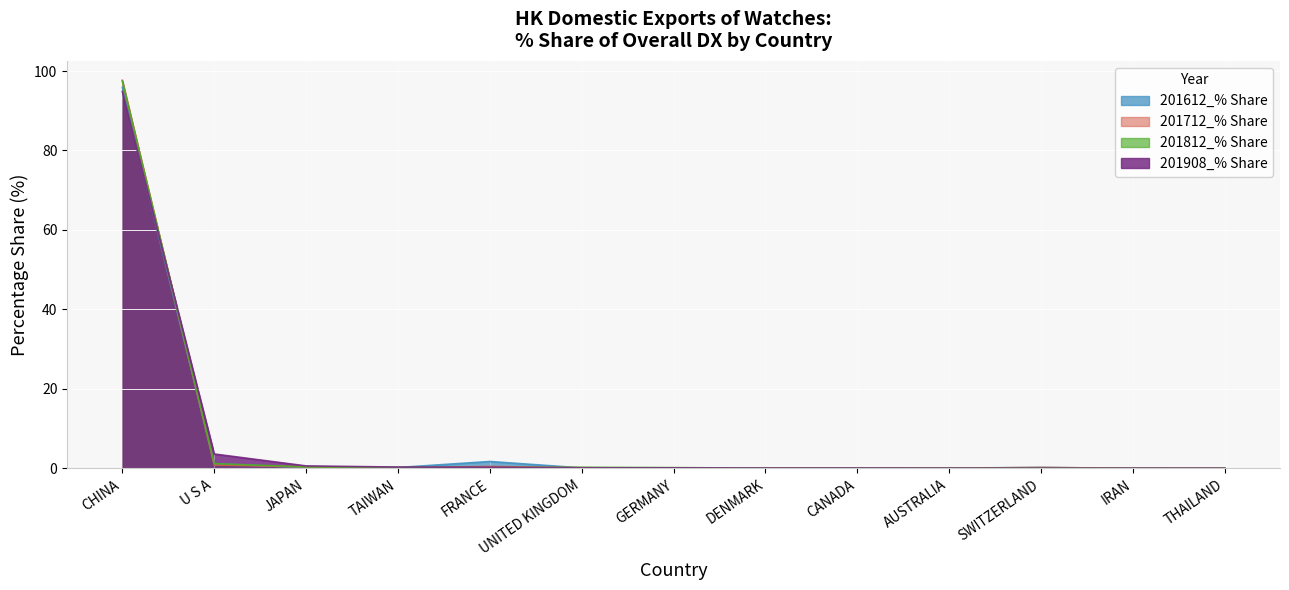

Reading left to right, transcribe all the data shown in this chart.

201612_% Share: 95.9	1.2	0.2	0.2	1.7	0.1	0.1	0.0	0.0	0.0	0.2	0.0	0.0
201712_% Share: 97.7	0.9	0.4	0.1	0.5	0.1	0.0	0.0	0.0	0.0	0.2	0.0	0.0
201812_% Share: 97.5	1.2	0.3	0.2	0.1	0.2	0.2	0.0	0.0	0.0	0.1	0.0	0.0
201908_% Share: 94.8	3.6	0.6	0.3	0.3	0.1	0.1	0.0	0.0	0.0	0.0	0.0	0.0